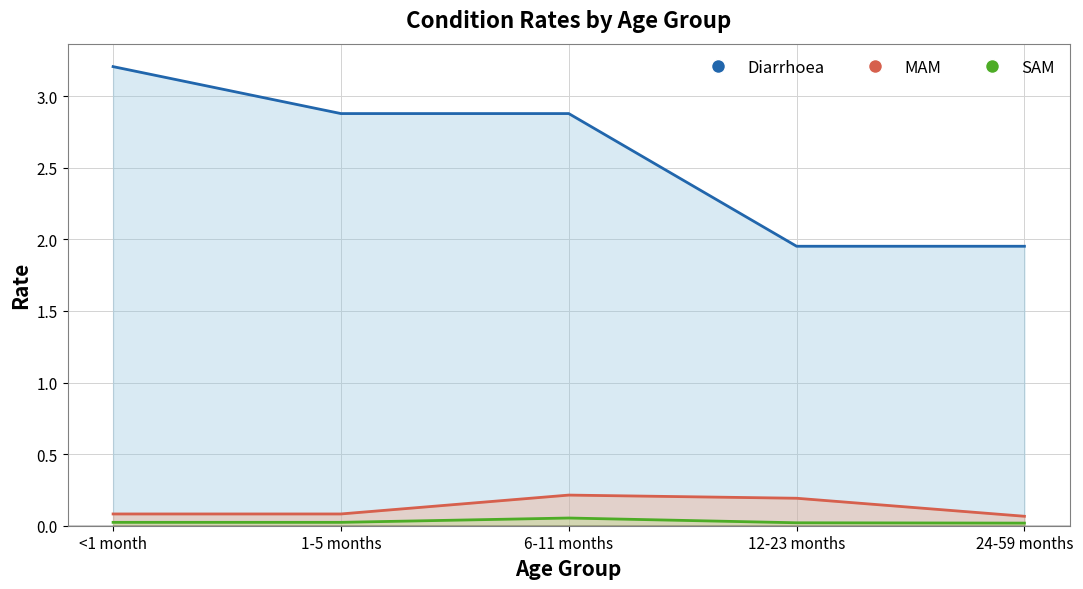

What is the difference between the highest and lowest values at 12-23 months?

1.9